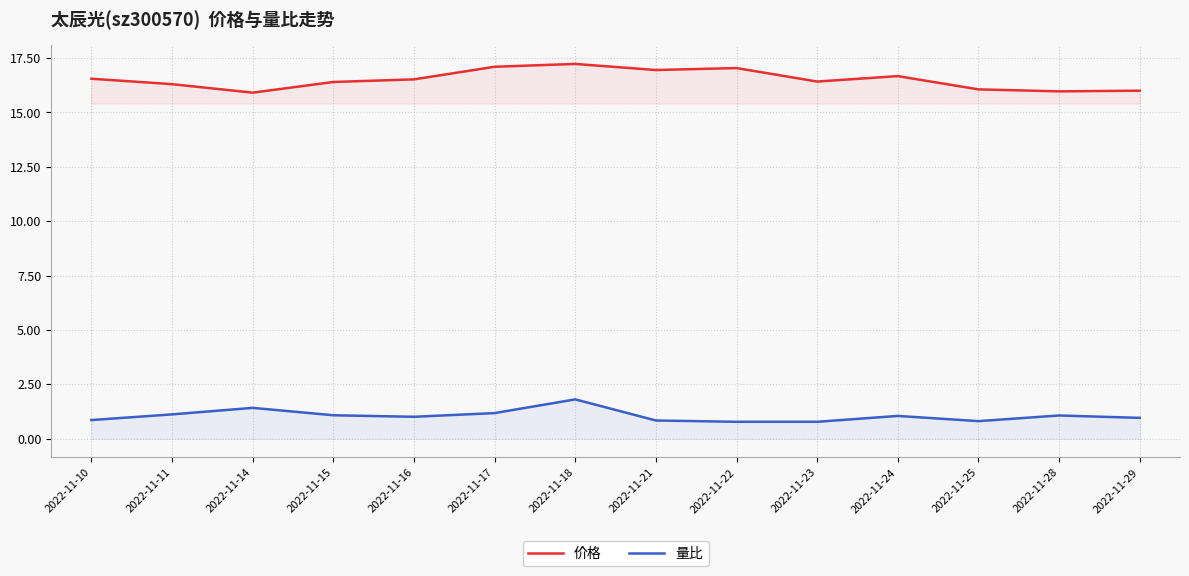

How many lines are shown in the chart?

2